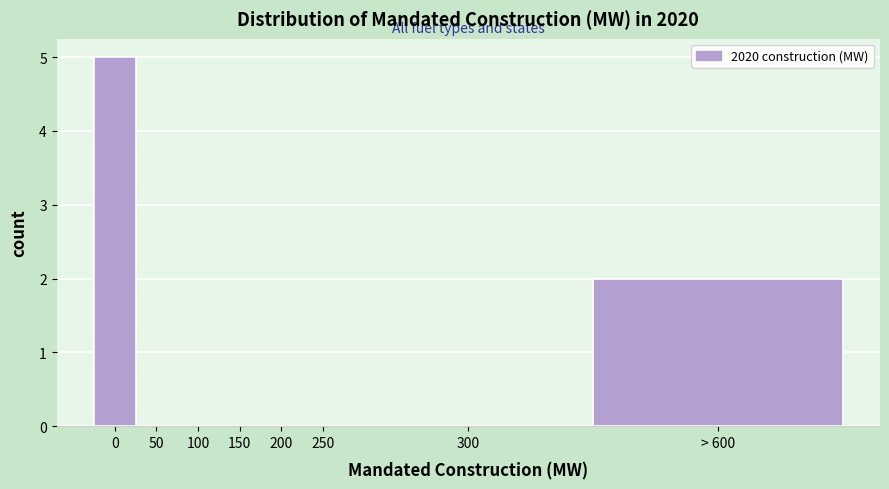

Reading left to right, list all the values displayed in this chart.

0=5	50=0	100=0	150=0	200=0	250=0	300=0	> 600=2